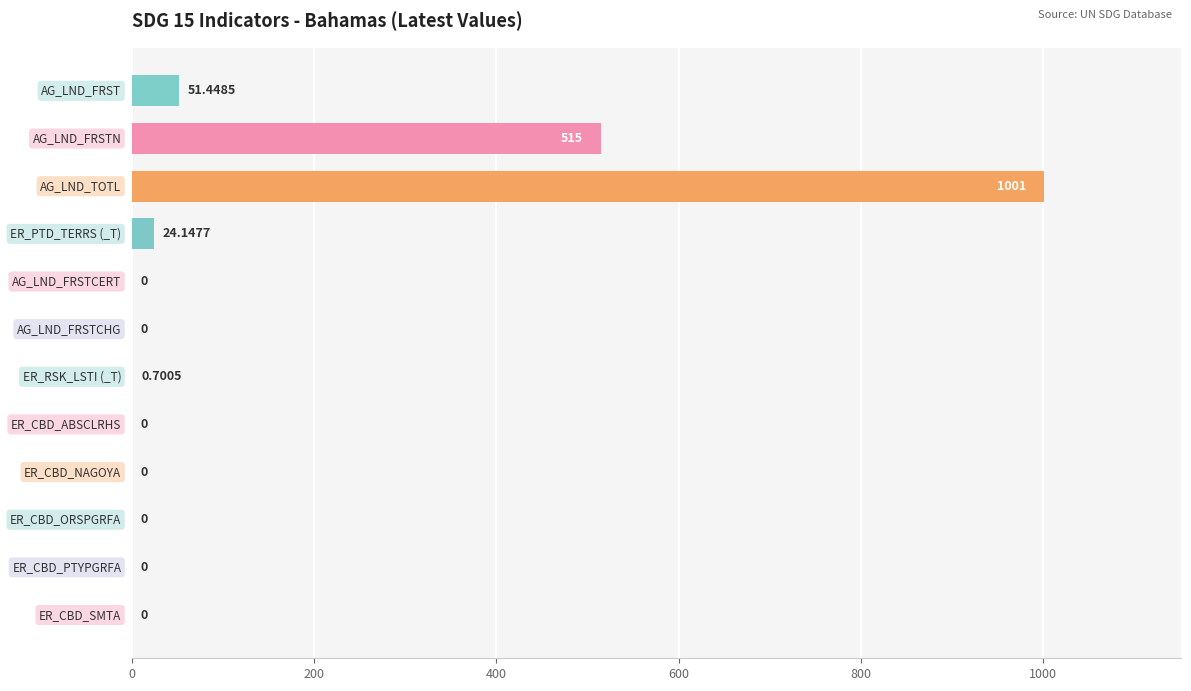

What is the maximum value shown in the chart?

1001.0